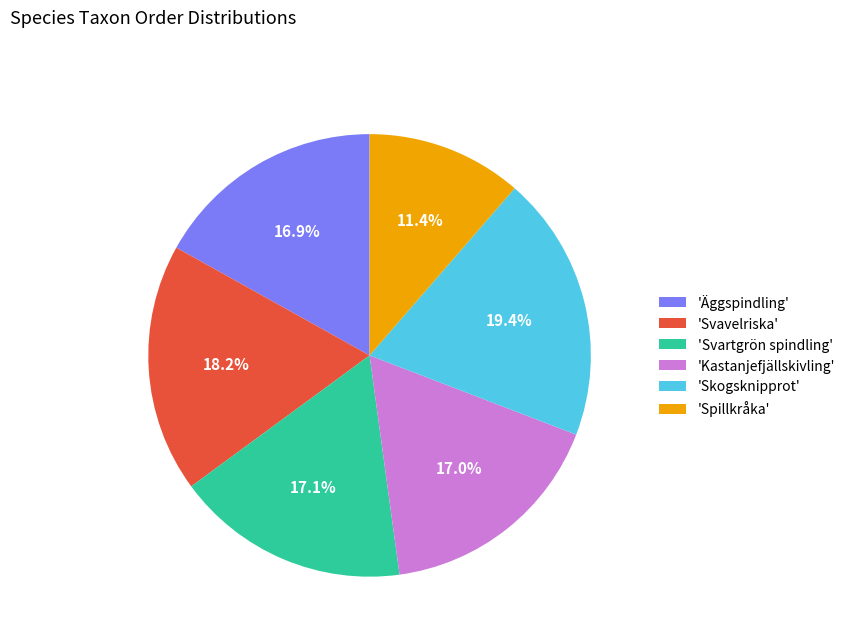

What portion of the pie excludes 'Svavelriska'?

81.8%